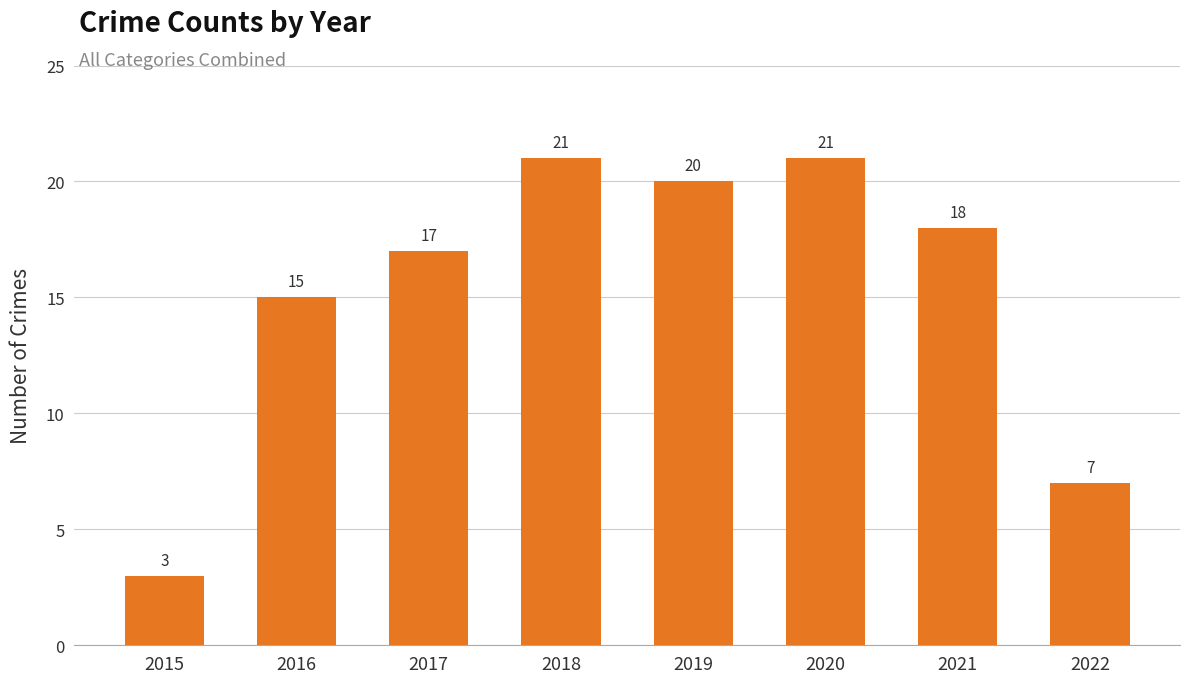

True or false: the data shows 21 at 2020.

True